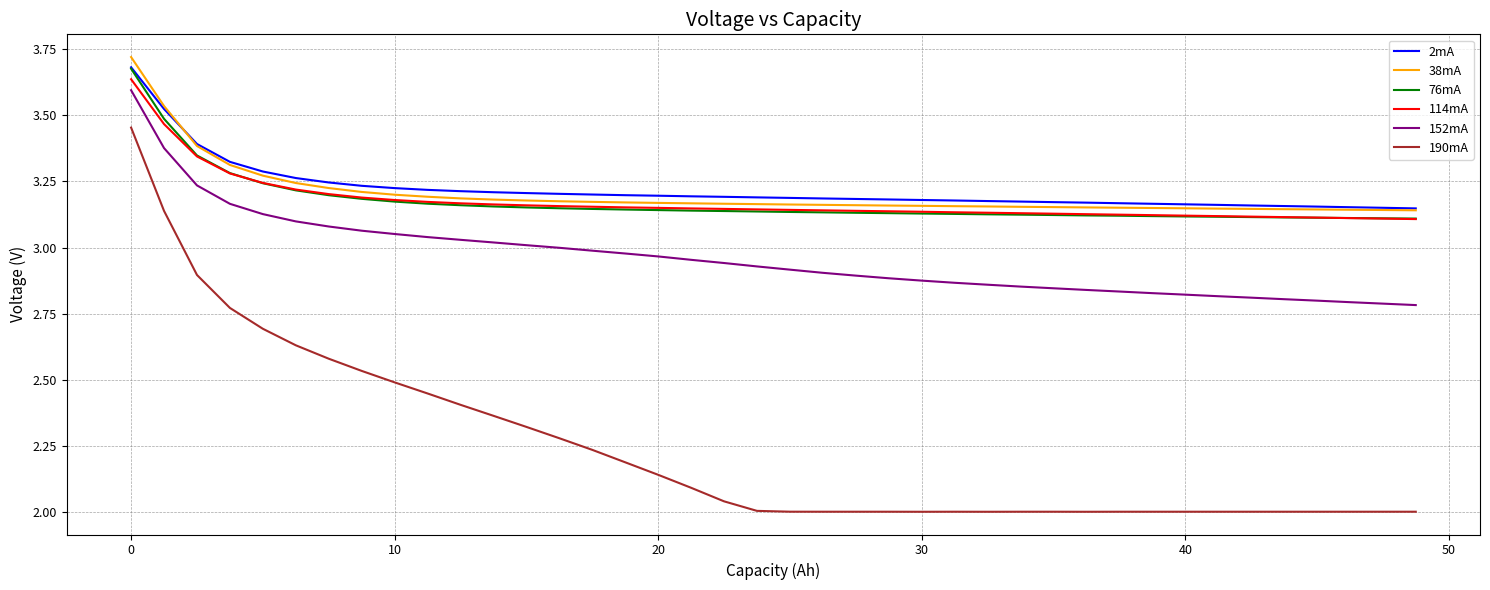

True or false: 114mA and 152mA intersect in this chart.

False